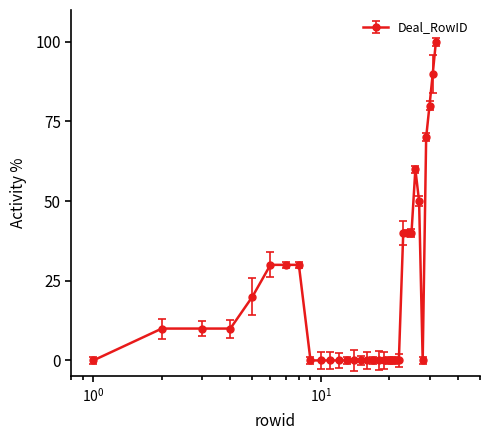

What is the value of the 32nd point from the left?

100